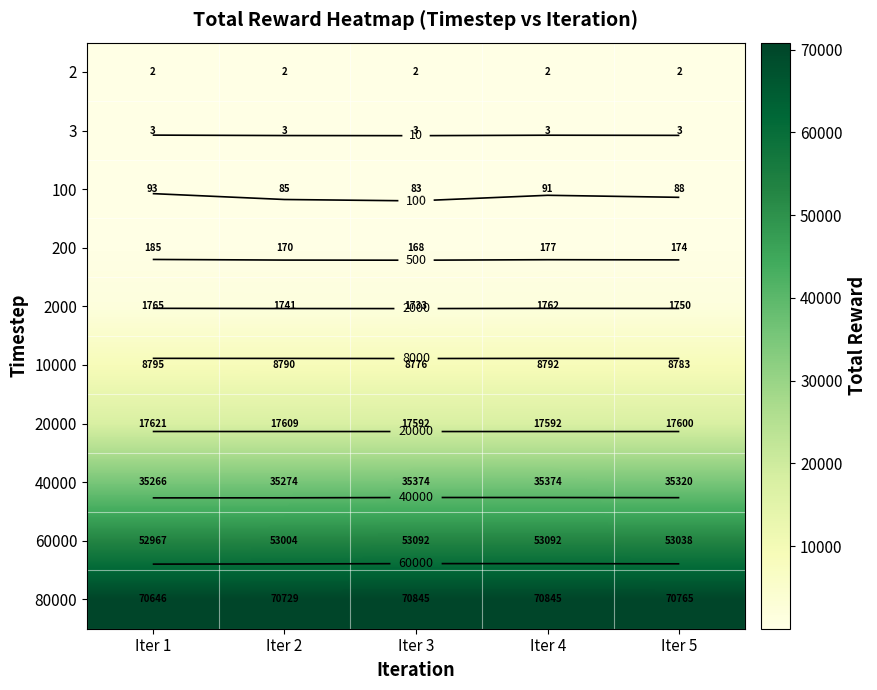

Count the 60000 values in the range 53004 to 53092.

4